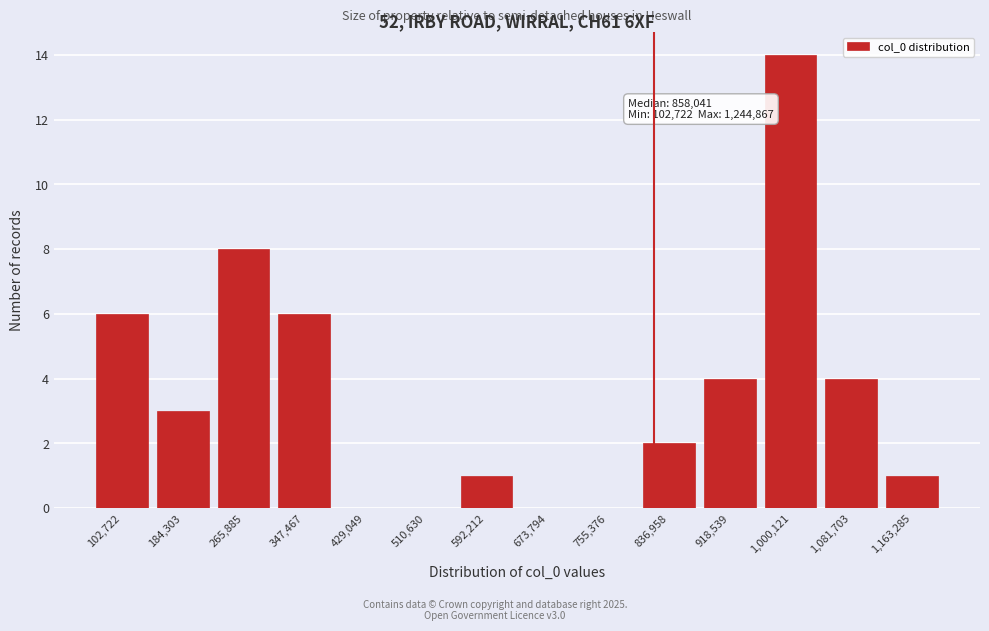

Reading left to right, what are all the values shown in this chart?

102,722=6	184,303=3	265,885=8	347,467=6	429,049=0	510,630=0	592,212=1	673,794=0	755,376=0	836,958=2	918,539=4	1,000,121=14	1,081,703=4	1,163,285=1